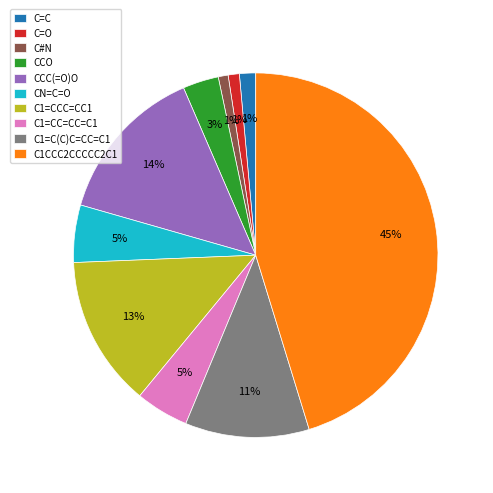

To the nearest percent, what is the difference between the CCO and C=C slice percentages?

2%